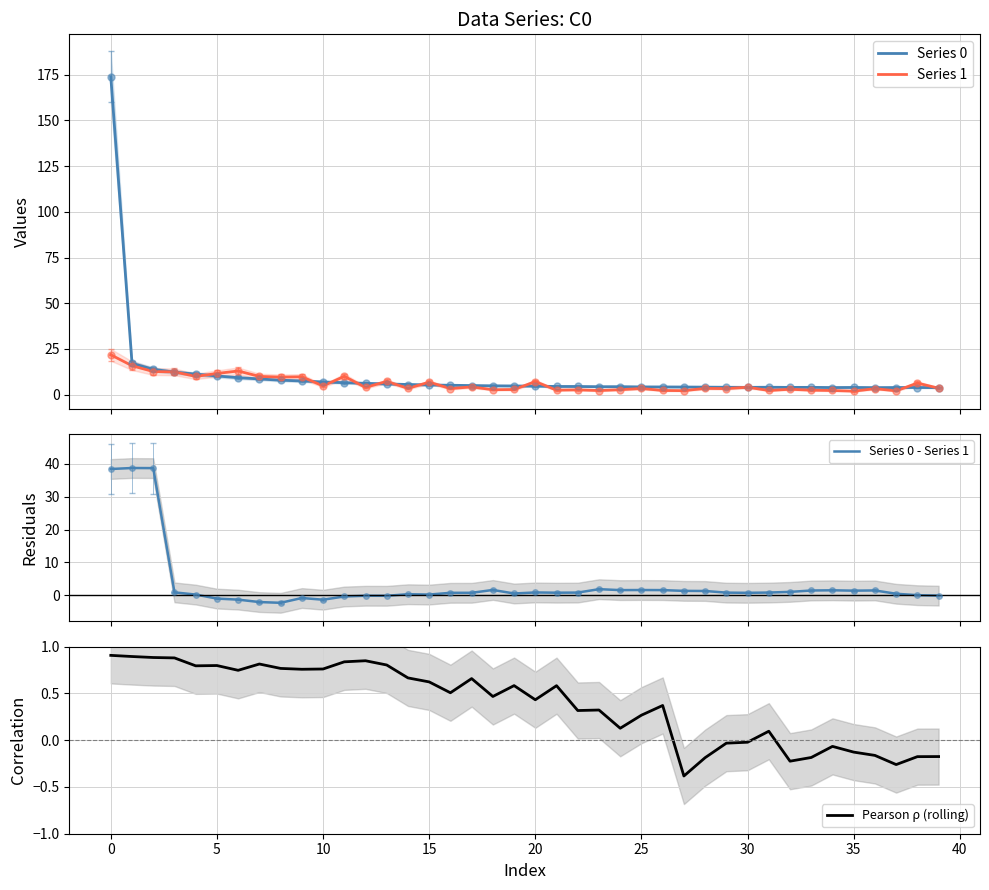

True or false: Series 1 and Pearson ρ (rolling) cross at least once.

False